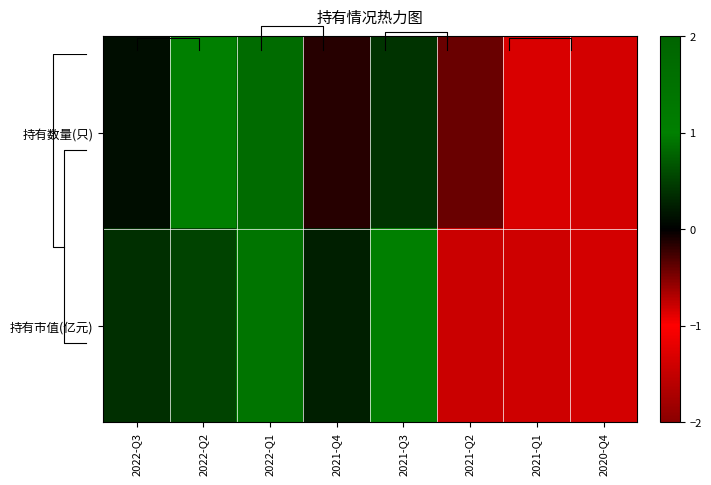

The 持有市值(亿元) series shows 0.4 at 2021-Q4. True or false?

False